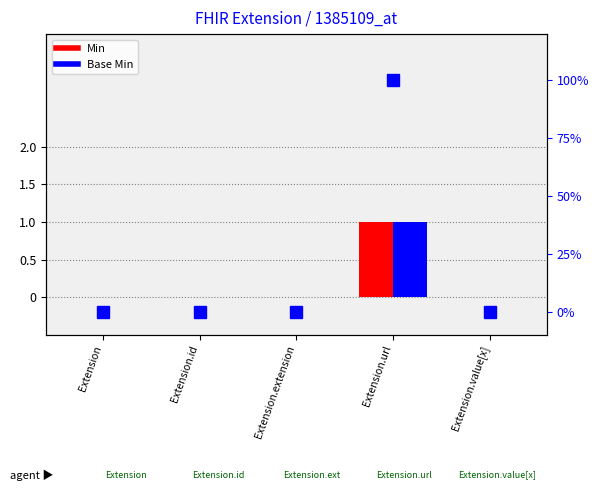

Between Extension and Extension.extension, which is larger?

Extension